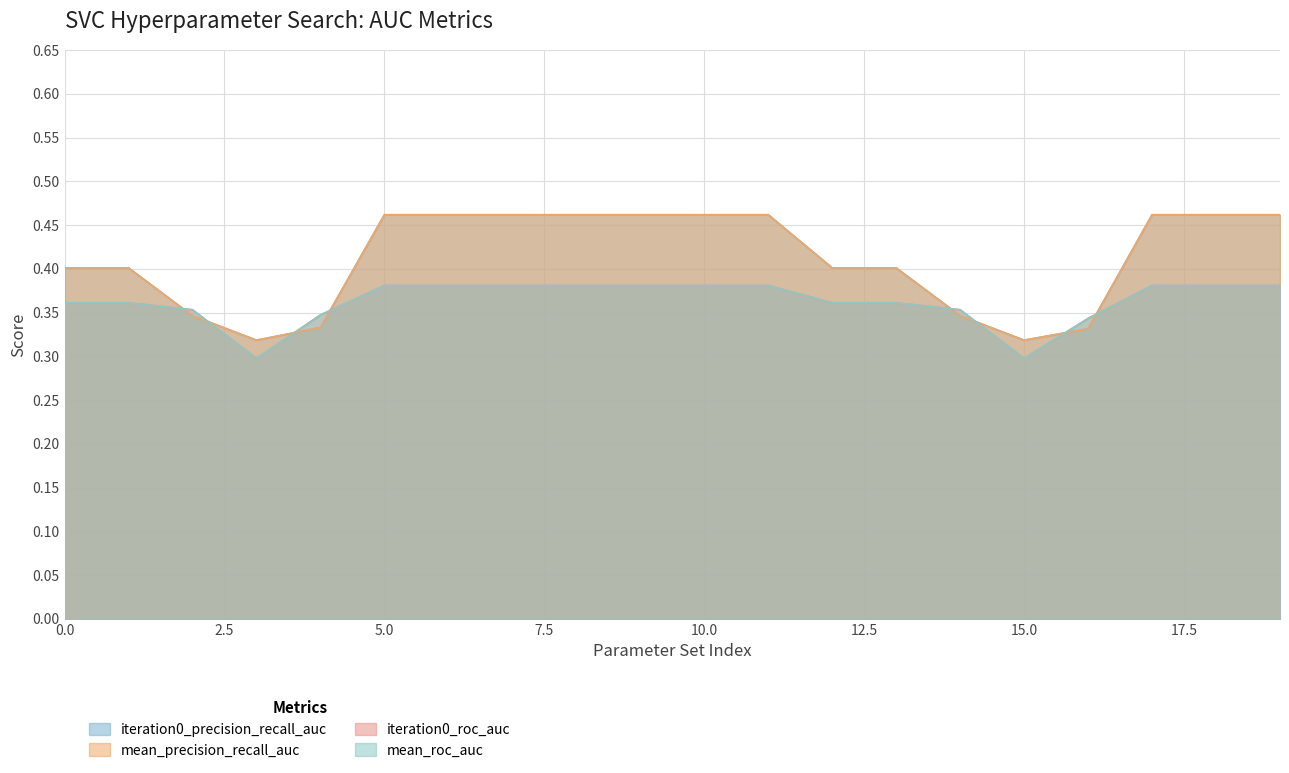

Count the mean_precision_recall_auc values in the range 0 to 1.

20